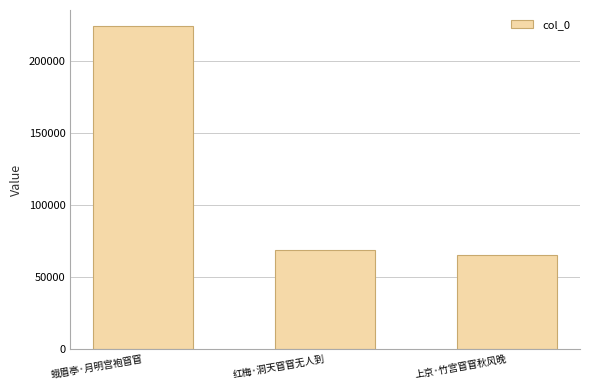

What is the value of the 2nd bar from the left?

68692